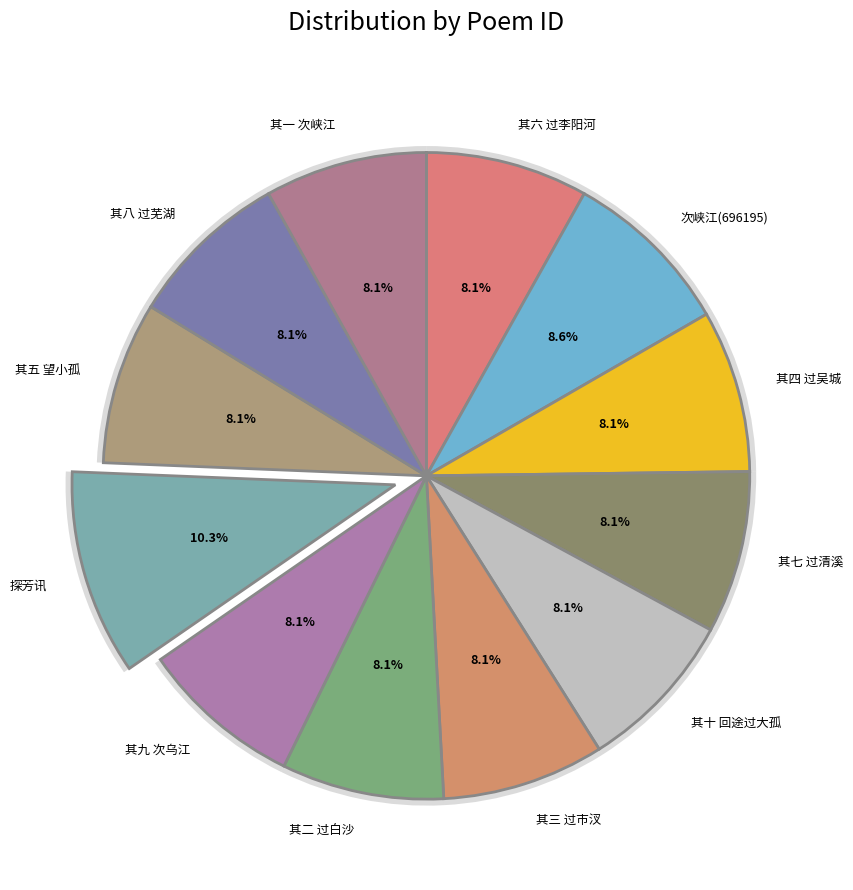

What percentage is the 探芳讯 slice, to the nearest percent?

10%